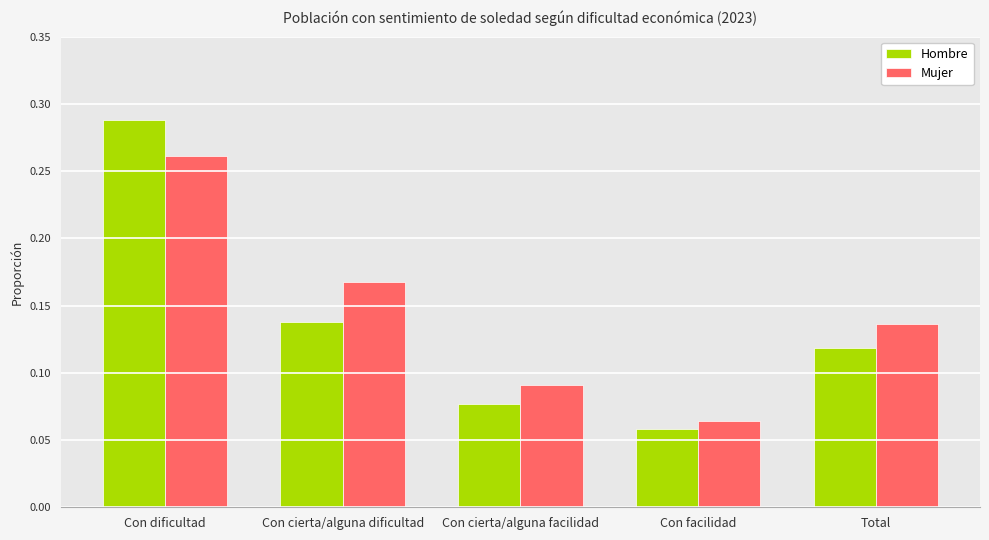

Which category has the highest value in the Mujer series?

Con dificultad